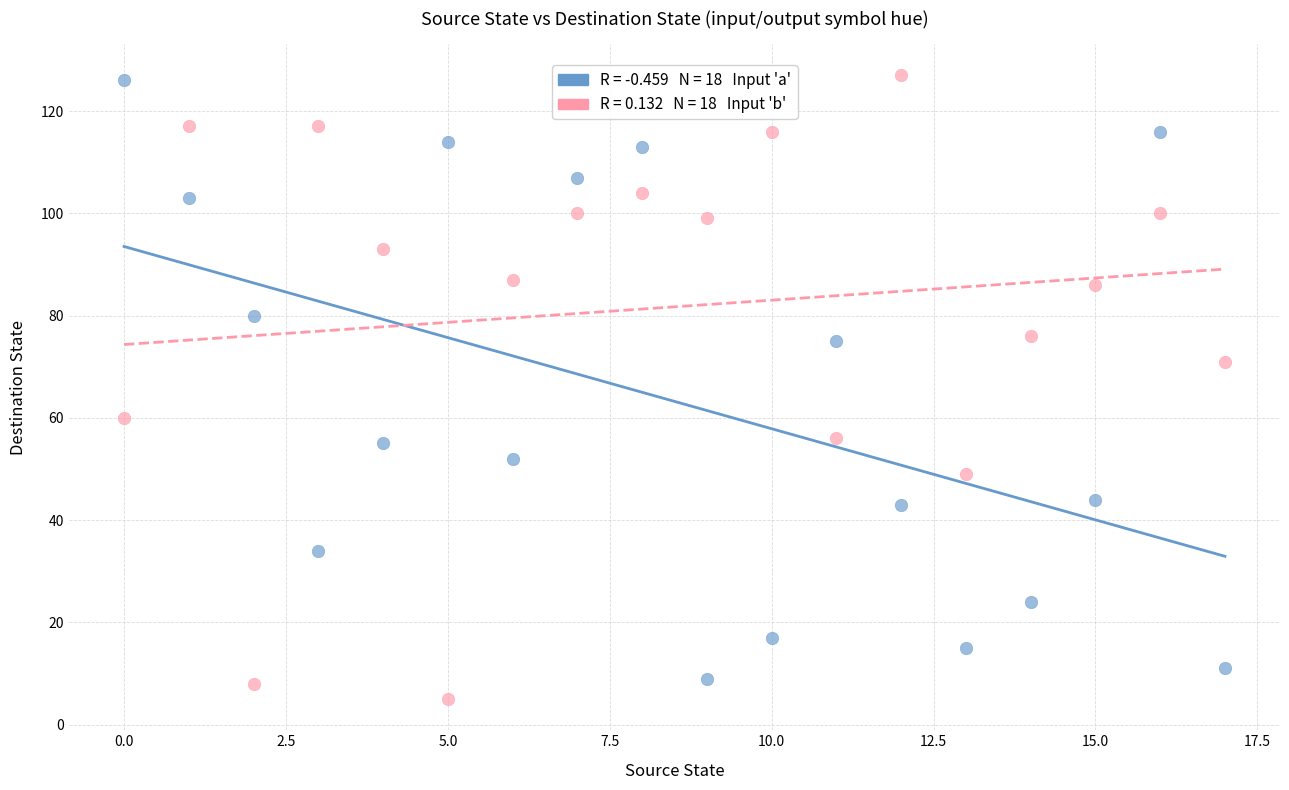

Across all data points, what is the range of Y values (max minus min)?

122